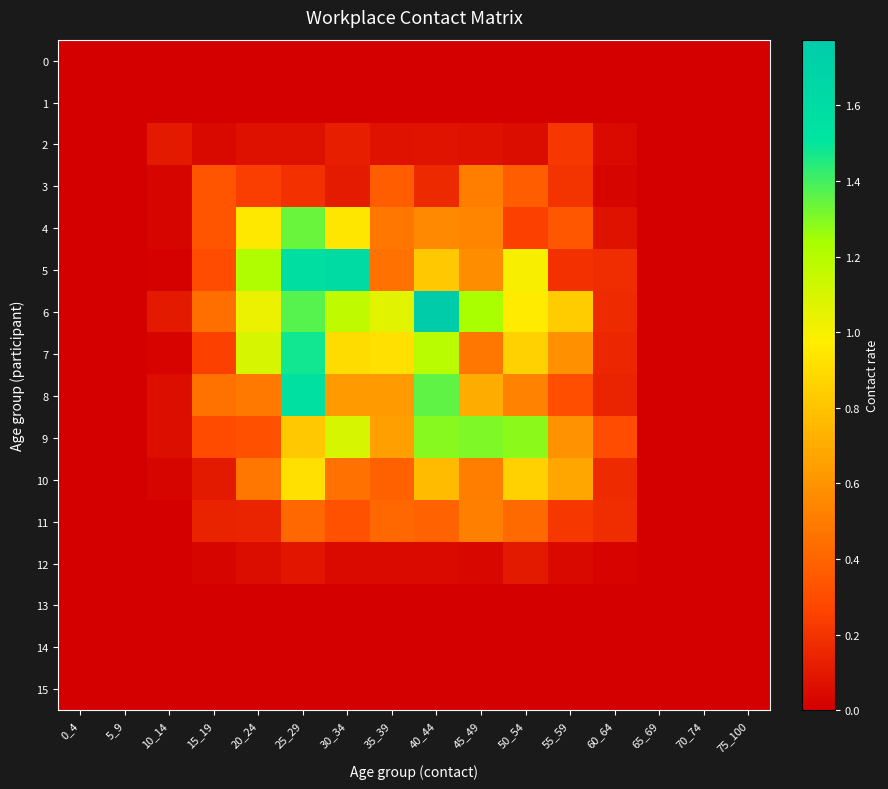

Reading right to left, what are all the values shown in this chart?

0: 75_100=0.0	70_74=0.0	65_69=0.0	60_64=0.0	55_59=0.0	50_54=0.0	45_49=0.0	40_44=0.0	35_39=0.0	30_34=0.0	25_29=0.0	20_24=0.0	15_19=0.0	10_14=0.0	5_9=0.0	0_4=0.0
1: 75_100=0.0	70_74=0.0	65_69=0.0	60_64=0.0	55_59=0.0	50_54=0.0	45_49=0.0	40_44=0.0	35_39=0.0	30_34=0.0	25_29=0.0	20_24=0.0	15_19=0.0	10_14=0.0	5_9=0.0	0_4=0.0
2: 75_100=0.0	70_74=0.0	65_69=0.0	60_64=0.0	55_59=0.2	50_54=0.1	45_49=0.1	40_44=0.1	35_39=0.1	30_34=0.1	25_29=0.1	20_24=0.1	15_19=0.0	10_14=0.1	5_9=0.0	0_4=0.0
3: 75_100=0.0	70_74=0.0	65_69=0.0	60_64=0.0	55_59=0.2	50_54=0.4	45_49=0.5	40_44=0.2	35_39=0.4	30_34=0.1	25_29=0.2	20_24=0.2	15_19=0.3	10_14=0.0	5_9=0.0	0_4=0.0
4: 75_100=0.0	70_74=0.0	65_69=0.0	60_64=0.1	55_59=0.3	50_54=0.3	45_49=0.5	40_44=0.6	35_39=0.5	30_34=0.9	25_29=1.3	20_24=1.0	15_19=0.3	10_14=0.0	5_9=0.0	0_4=0.0
5: 75_100=0.0	70_74=0.0	65_69=0.0	60_64=0.2	55_59=0.2	50_54=1.0	45_49=0.6	40_44=0.8	35_39=0.5	30_34=1.6	25_29=1.6	20_24=1.2	15_19=0.3	10_14=0.0	5_9=0.0	0_4=0.0
6: 75_100=0.0	70_74=0.0	65_69=0.0	60_64=0.2	55_59=0.8	50_54=1.0	45_49=1.2	40_44=1.8	35_39=1.1	30_34=1.2	25_29=1.4	20_24=1.0	15_19=0.4	10_14=0.1	5_9=0.0	0_4=0.0
7: 75_100=0.0	70_74=0.0	65_69=0.0	60_64=0.2	55_59=0.6	50_54=0.9	45_49=0.5	40_44=1.2	35_39=0.9	30_34=0.9	25_29=1.5	20_24=1.1	15_19=0.3	10_14=0.0	5_9=0.0	0_4=0.0
8: 75_100=0.0	70_74=0.0	65_69=0.0	60_64=0.1	55_59=0.3	50_54=0.5	45_49=0.7	40_44=1.4	35_39=0.6	30_34=0.6	25_29=1.5	20_24=0.5	15_19=0.5	10_14=0.1	5_9=0.0	0_4=0.0
9: 75_100=0.0	70_74=0.0	65_69=0.0	60_64=0.3	55_59=0.6	50_54=1.3	45_49=1.3	40_44=1.3	35_39=0.6	30_34=1.1	25_29=0.8	20_24=0.3	15_19=0.3	10_14=0.1	5_9=0.0	0_4=0.0
10: 75_100=0.0	70_74=0.0	65_69=0.0	60_64=0.2	55_59=0.7	50_54=0.9	45_49=0.5	40_44=0.8	35_39=0.4	30_34=0.5	25_29=0.9	20_24=0.5	15_19=0.1	10_14=0.0	5_9=0.0	0_4=0.0
11: 75_100=0.0	70_74=0.0	65_69=0.0	60_64=0.2	55_59=0.2	50_54=0.4	45_49=0.5	40_44=0.4	35_39=0.4	30_34=0.3	25_29=0.4	20_24=0.1	15_19=0.1	10_14=0.0	5_9=0.0	0_4=0.0
12: 75_100=0.0	70_74=0.0	65_69=0.0	60_64=0.0	55_59=0.0	50_54=0.1	45_49=0.0	40_44=0.0	35_39=0.0	30_34=0.0	25_29=0.1	20_24=0.1	15_19=0.0	10_14=0.0	5_9=0.0	0_4=0.0
13: 75_100=0.0	70_74=0.0	65_69=0.0	60_64=0.0	55_59=0.0	50_54=0.0	45_49=0.0	40_44=0.0	35_39=0.0	30_34=0.0	25_29=0.0	20_24=0.0	15_19=0.0	10_14=0.0	5_9=0.0	0_4=0.0
14: 75_100=0.0	70_74=0.0	65_69=0.0	60_64=0.0	55_59=0.0	50_54=0.0	45_49=0.0	40_44=0.0	35_39=0.0	30_34=0.0	25_29=0.0	20_24=0.0	15_19=0.0	10_14=0.0	5_9=0.0	0_4=0.0
15: 75_100=0.0	70_74=0.0	65_69=0.0	60_64=0.0	55_59=0.0	50_54=0.0	45_49=0.0	40_44=0.0	35_39=0.0	30_34=0.0	25_29=0.0	20_24=0.0	15_19=0.0	10_14=0.0	5_9=0.0	0_4=0.0